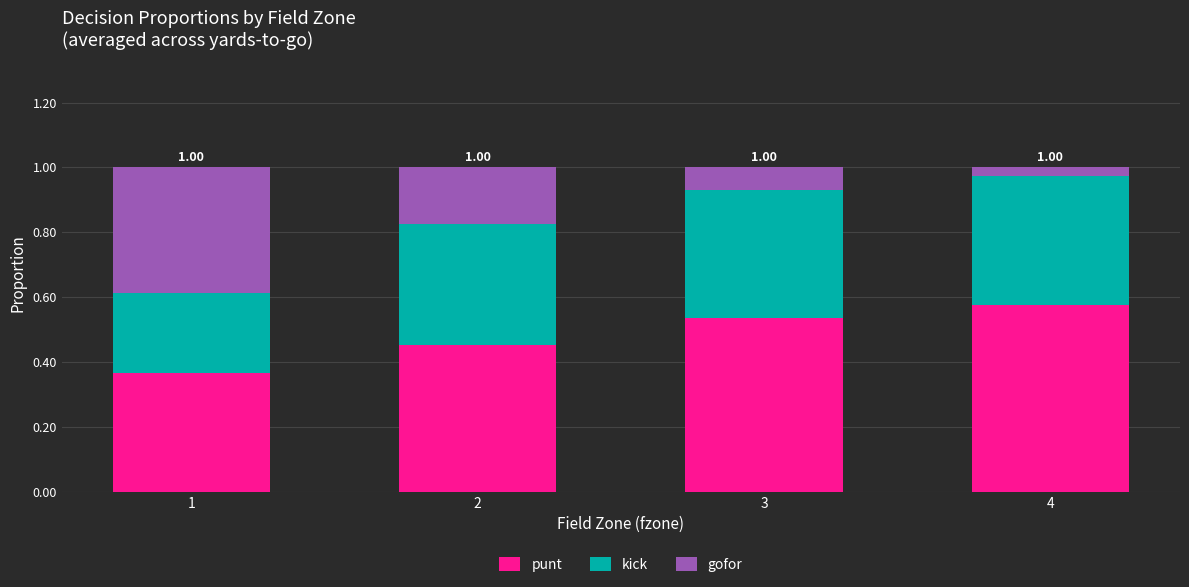

Is it true that punt equals 0.7 at 2?

False